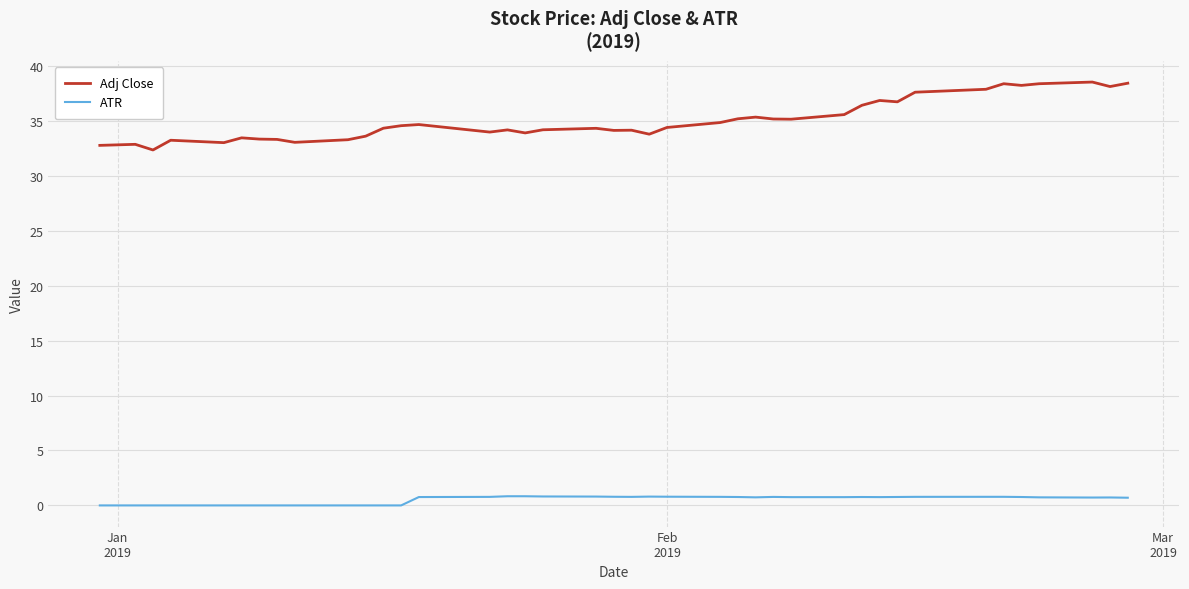

Rank the series by their maximum value, from highest to lowest.

Adj Close, ATR